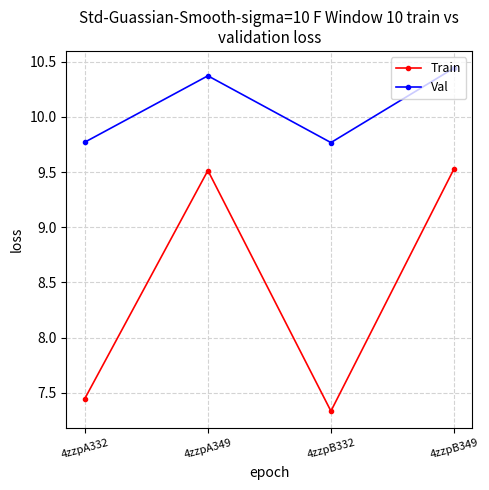

What is the difference between the highest and lowest values at 4zzpB349?

0.9